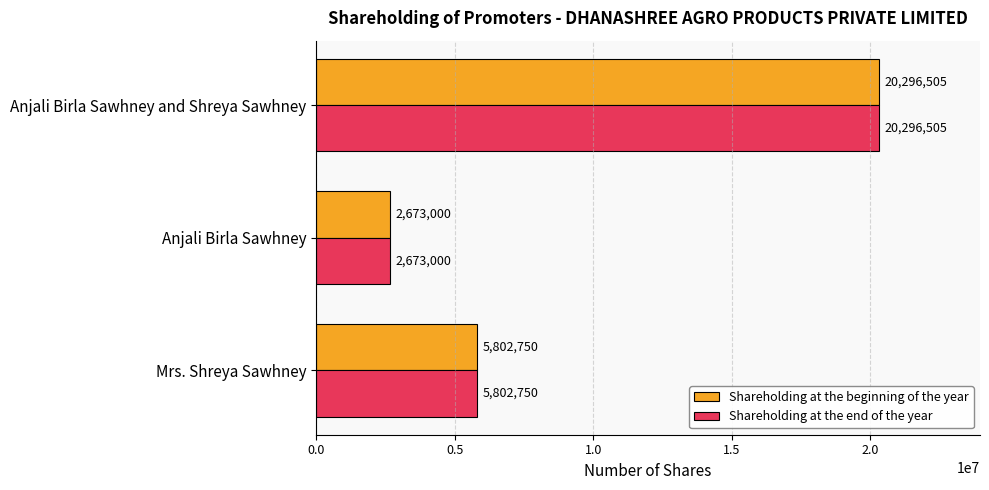

What is the average value of the Shareholding at the beginning of the year series?

9590752